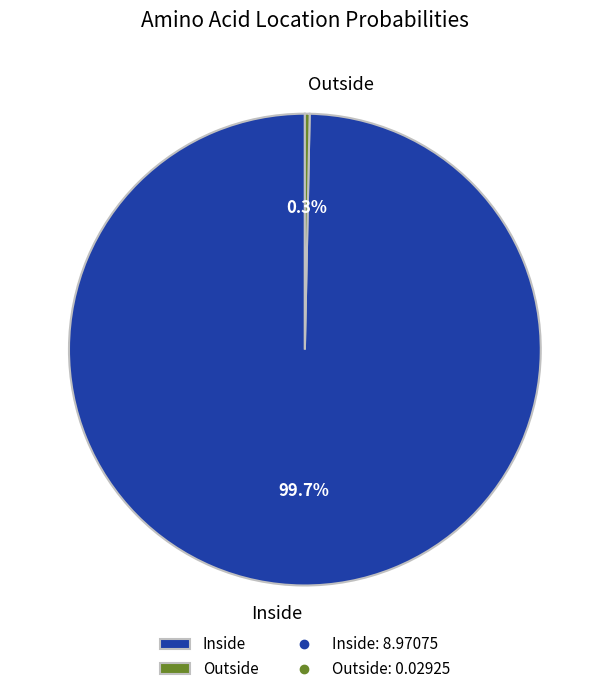

Between Inside and Outside, which is larger?

Inside